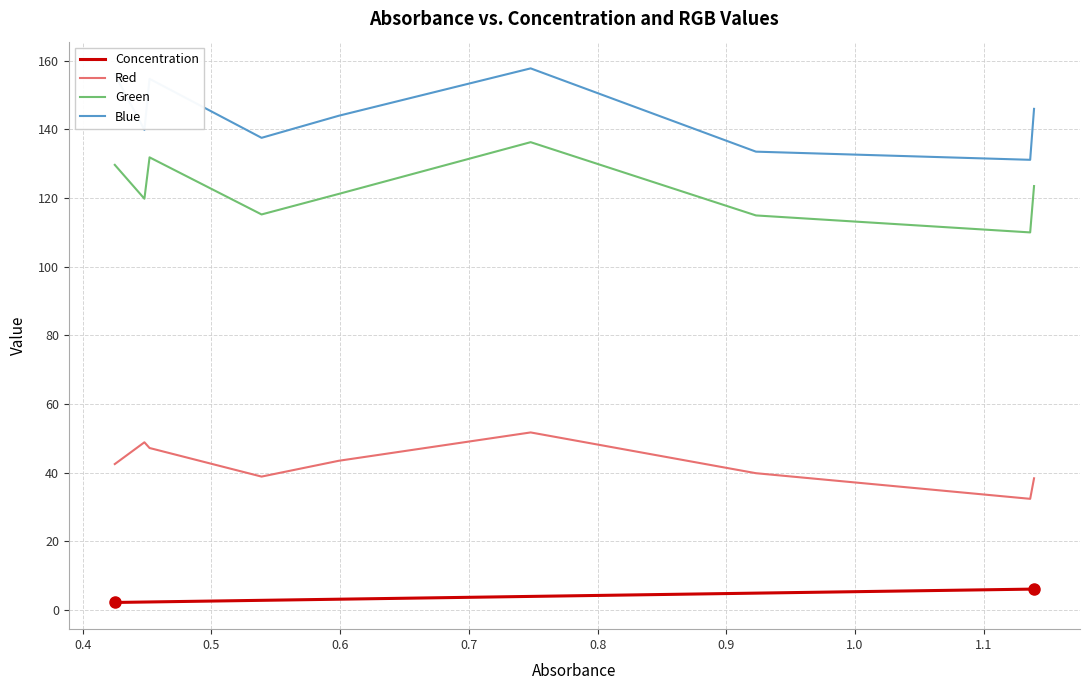

What is the difference between the maximum and minimum values in the Red series?

19.3